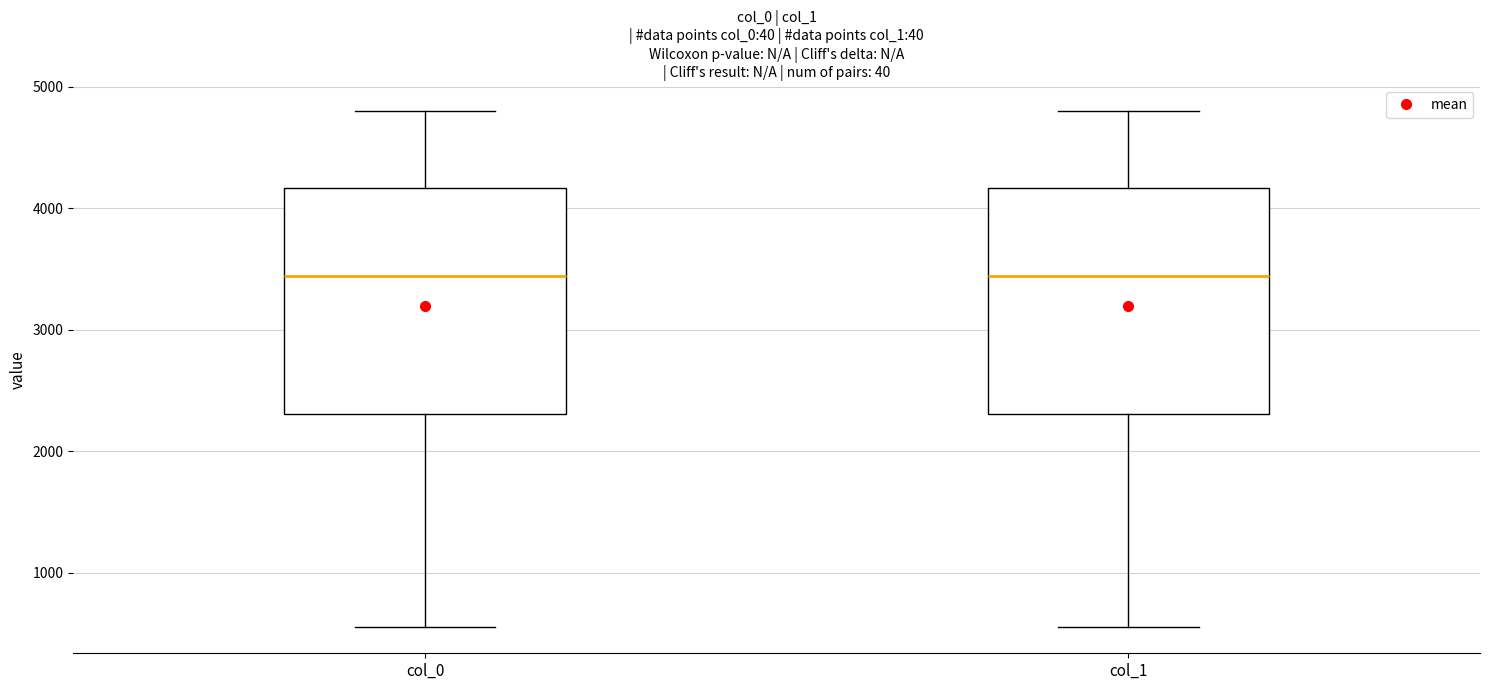

Reading left to right, transcribe this box plot: for each box, give where its median line is, the range the box spans, and where its two whiskers end, as read against the y-axis. The values are not printed on the chart, so give them approximately, as read against the axis.

col_0: median 3400, box 2300 to 4200, whiskers 500 to 4800
col_1: median 3400, box 2300 to 4200, whiskers 500 to 4800